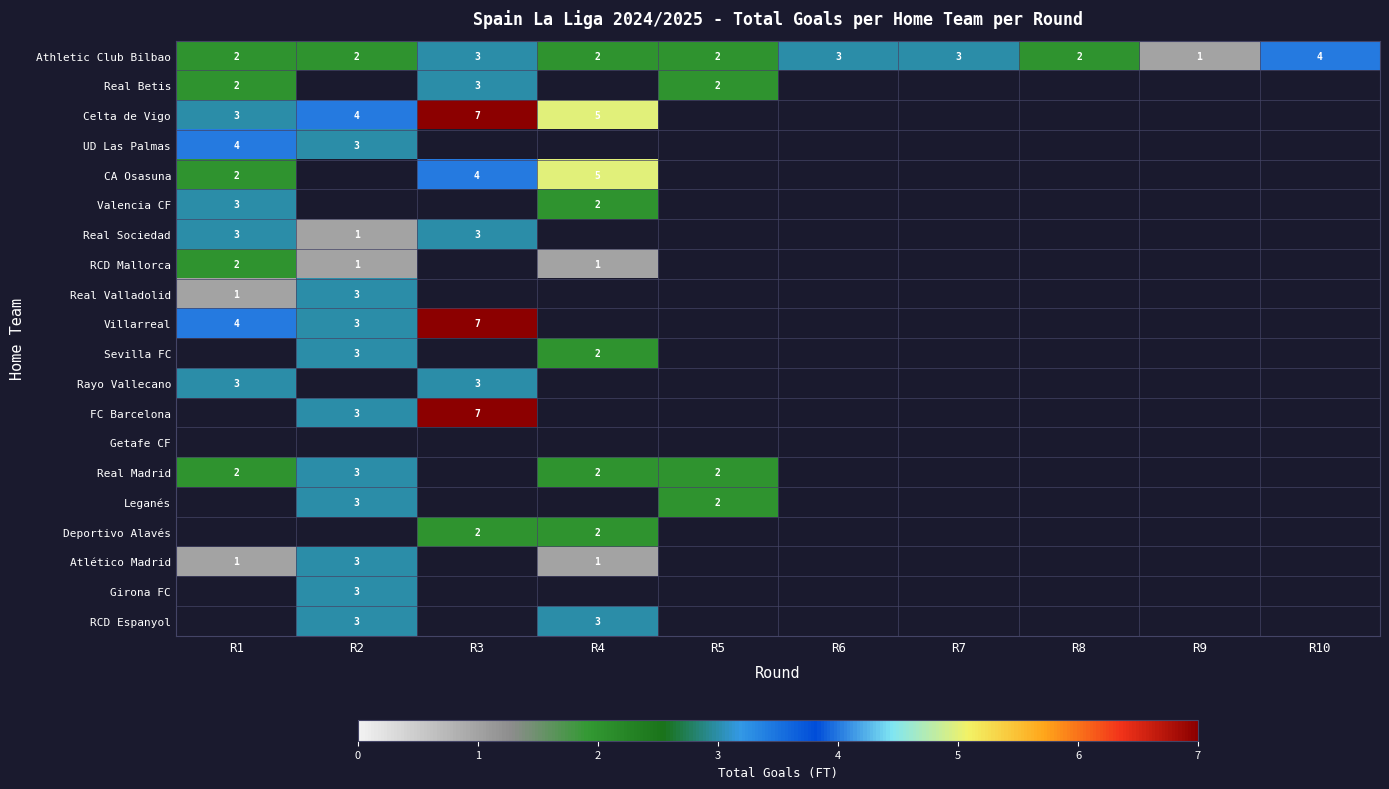

List the series in order of their peak value, lowest first.

RCD Mallorca, Real Betis, Valencia CF, Real Sociedad, Real Valladolid, Rayo Vallecano, Real Madrid, Atlético Madrid, Athletic Club Bilbao, UD Las Palmas, CA Osasuna, Celta de Vigo, Villarreal, Sevilla FC, FC Barcelona, Getafe CF, Leganés, Deportivo Alavés, Girona FC, RCD Espanyol